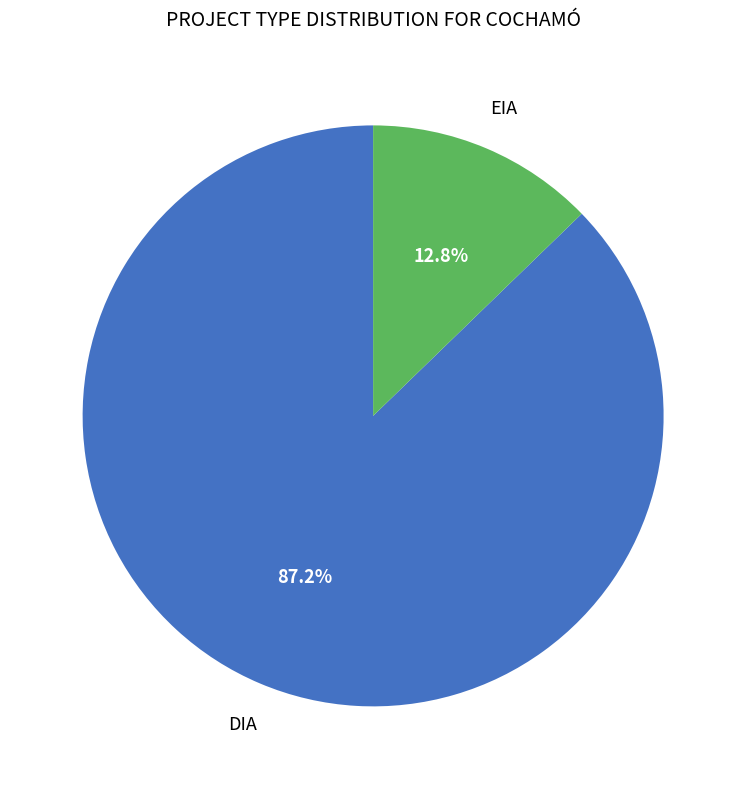

How many segments does this pie chart have?

2